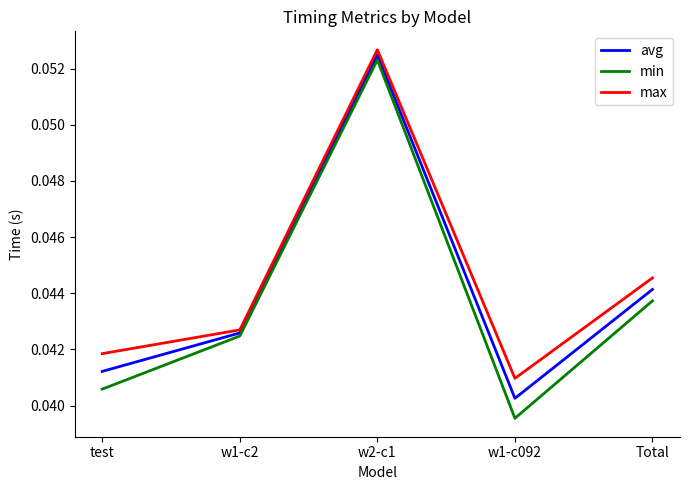

List the series in order of their peak value, lowest first.

min, avg, max